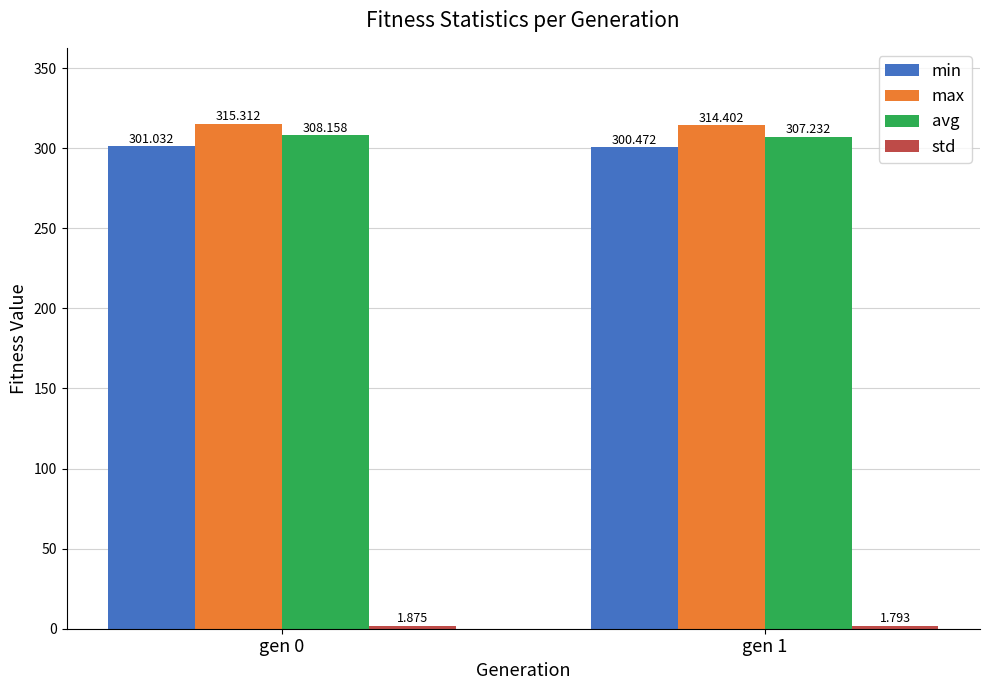

Which category has the lowest value across all series?

gen 1